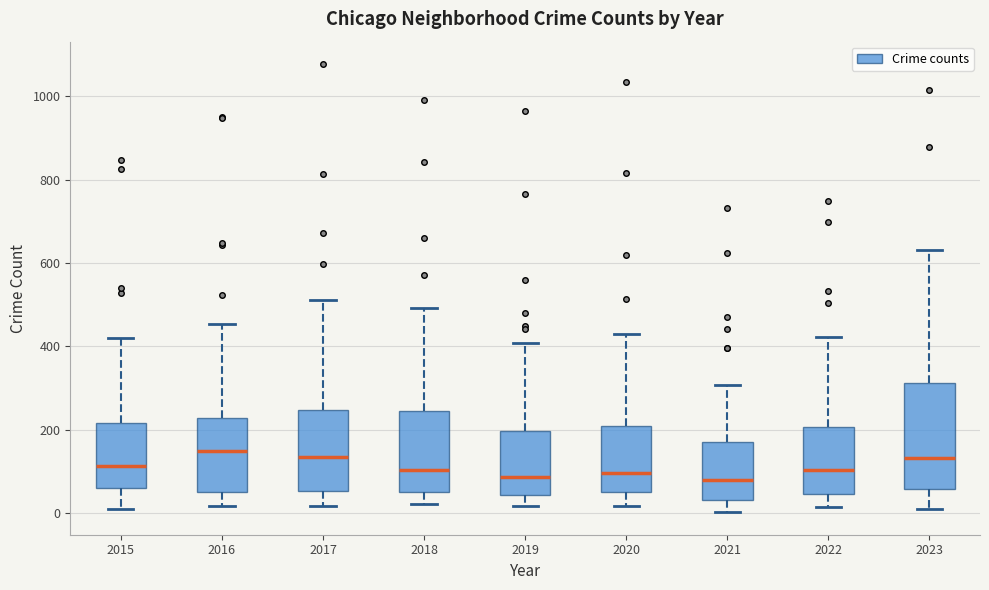

Where does the median line of the box at x = 2015 sit on the y-axis? The values are not printed on the chart, so give them approximately, as read against the axis.

120